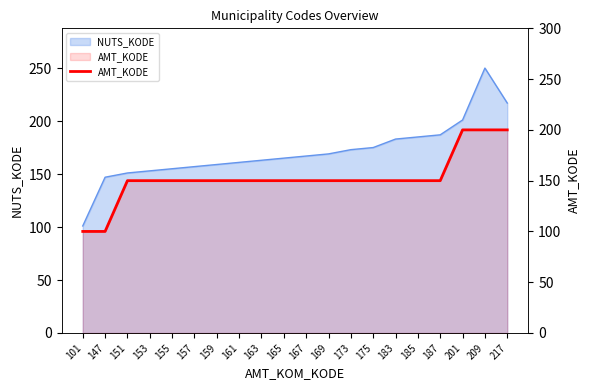

List the labels in order of value, smallest first.

101, 147, 151, 153, 155, 157, 159, 161, 163, 165, 167, 169, 173, 175, 183, 185, 187, 201, 209, 217